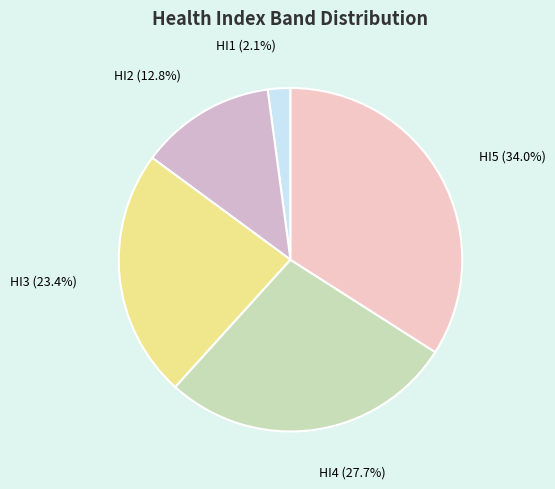

Does HI1 account for over 50% of the chart?

No